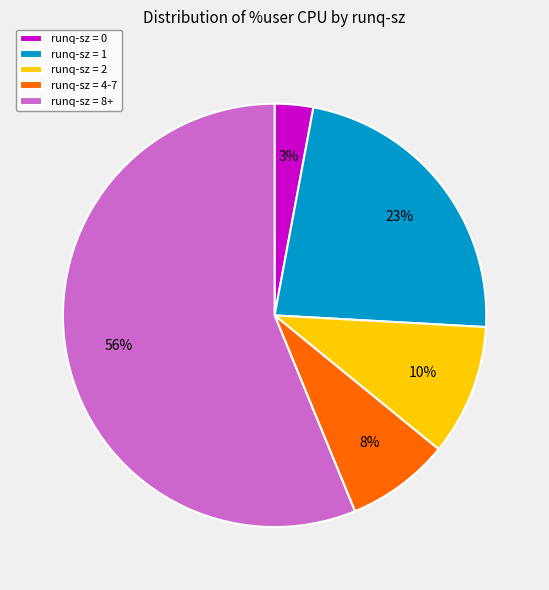

Which has a higher value, runq-sz = 0 or runq-sz = 1?

runq-sz = 1